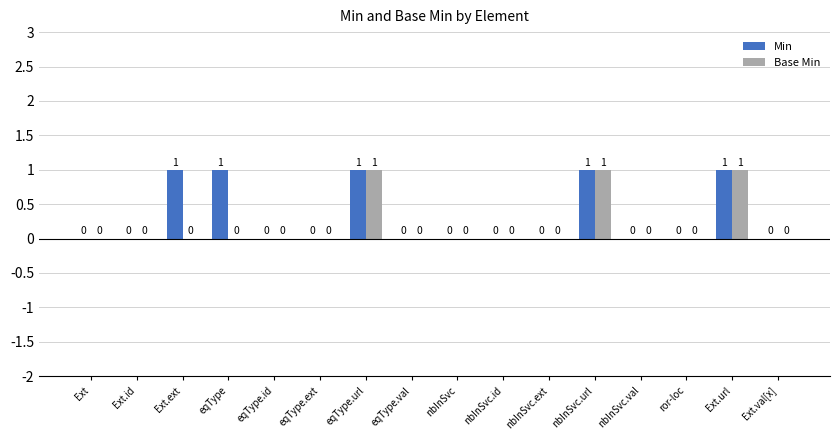

The value of Base Min at eqType.url is 1. True or false?

True